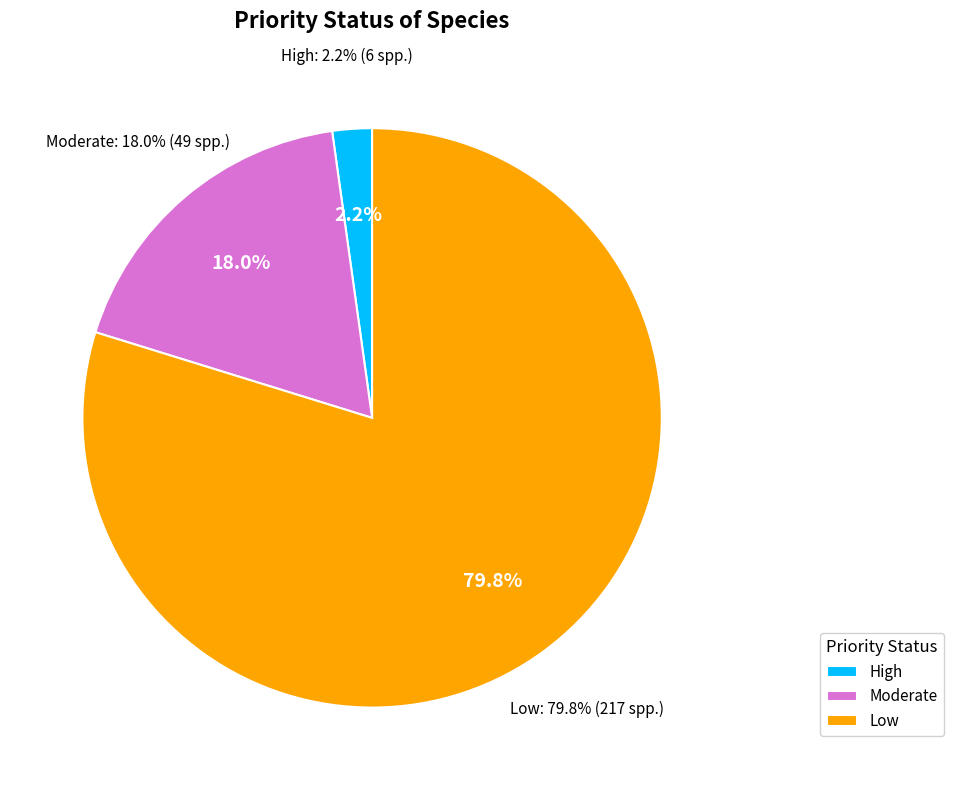

Does High account for over 50% of the chart?

No